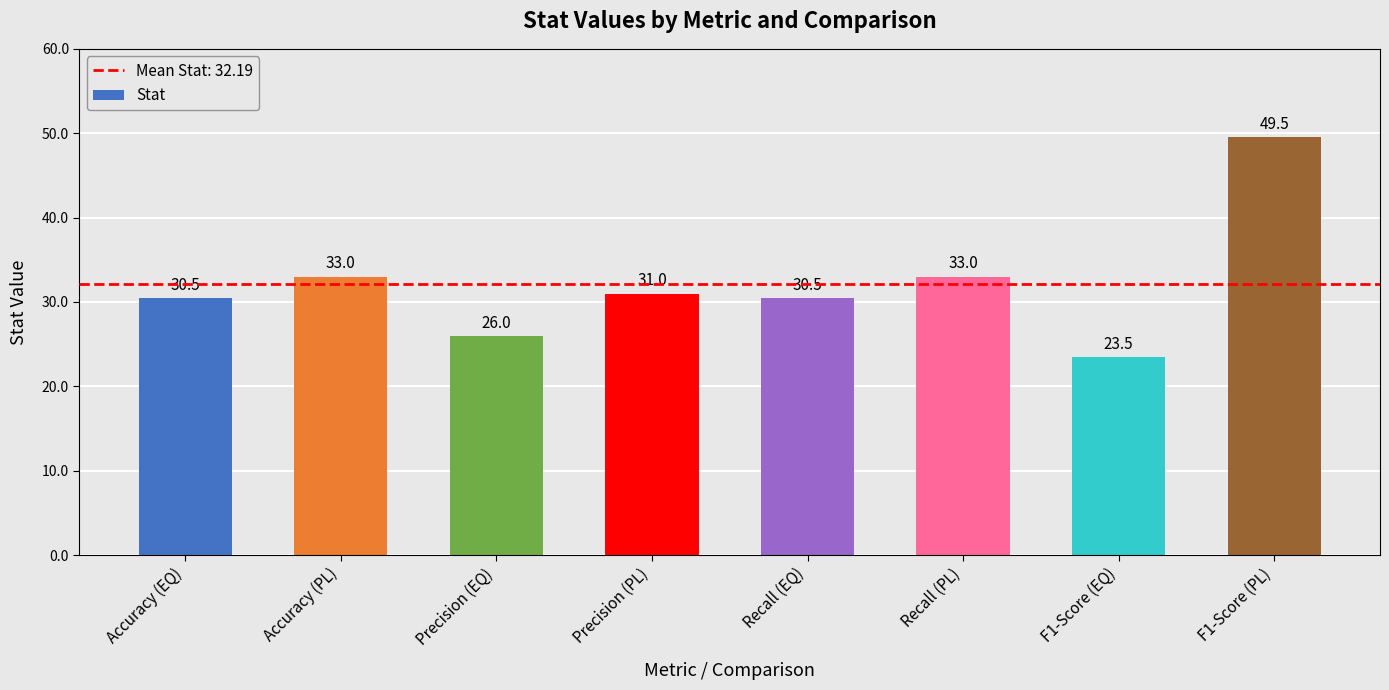

What position from the left is Precision (EQ)?

3